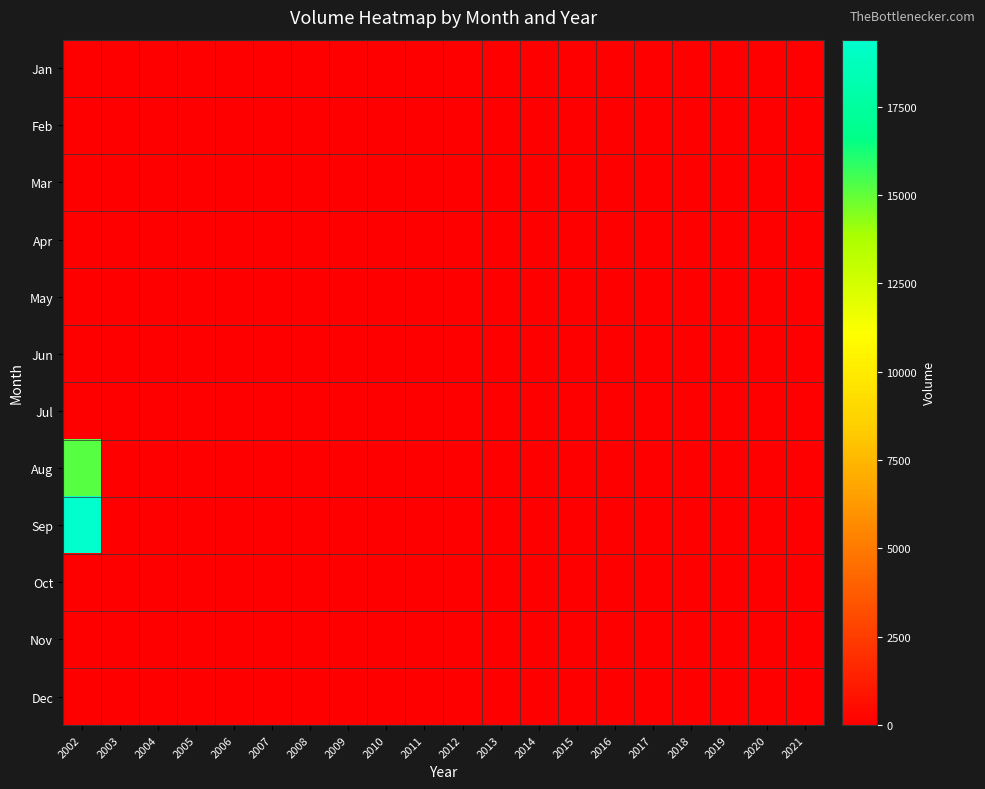

Rank the series at 2017 from lowest to highest value.

Jan, Feb, Mar, Apr, May, Jun, Jul, Aug, Sep, Oct, Nov, Dec